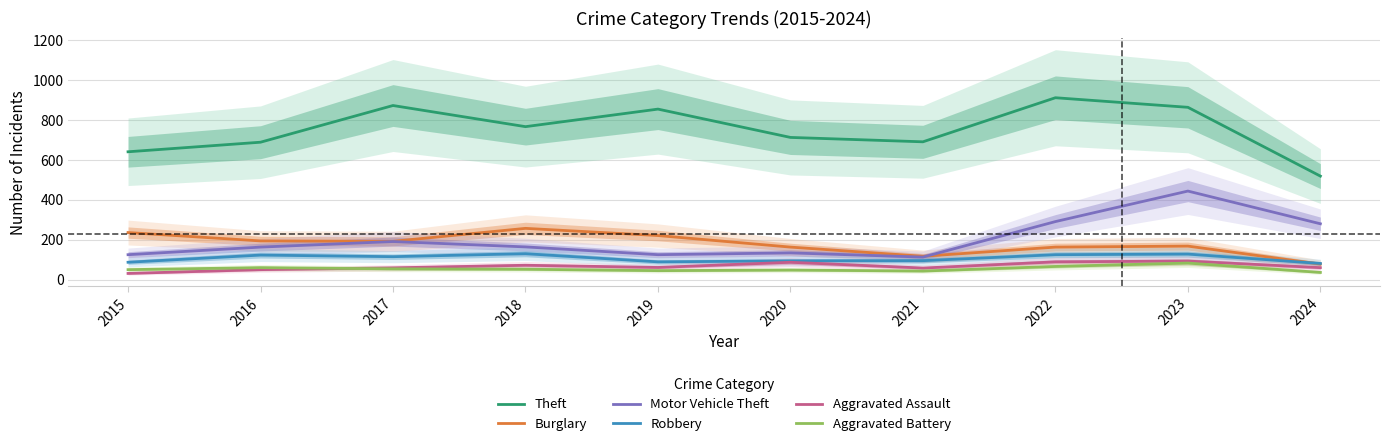

At 2017, list the series in order from smallest to largest.

Aggravated Battery, Aggravated Assault, Robbery, Motor Vehicle Theft, Burglary, Theft